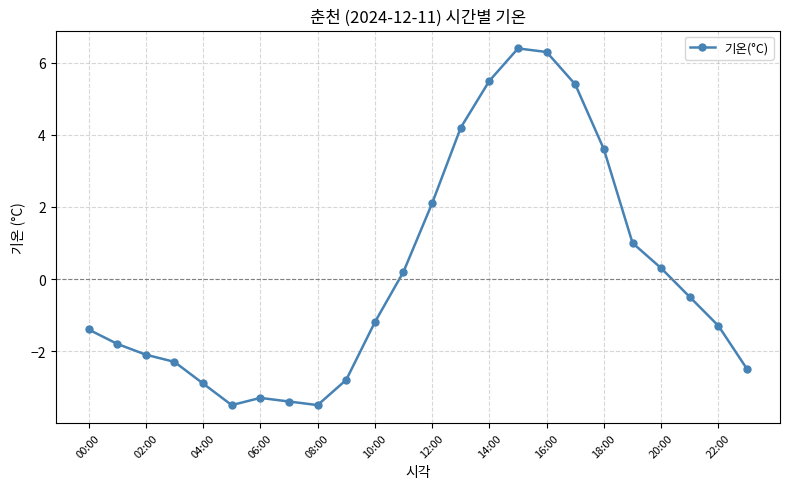

What is the difference between the maximum and minimum values?

9.9